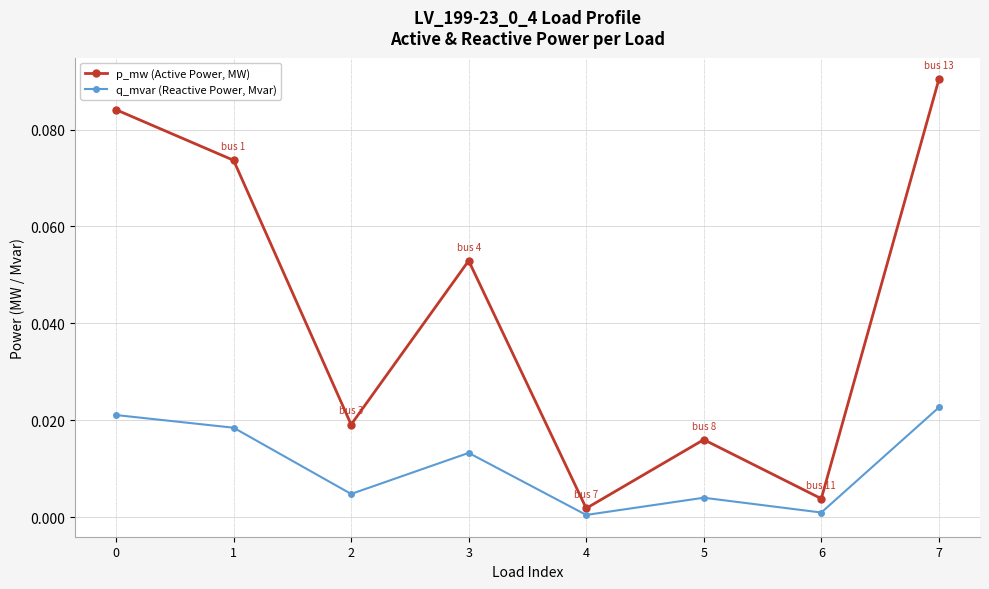

Which series has the widest spread of values?

p_mw (Active Power, MW)